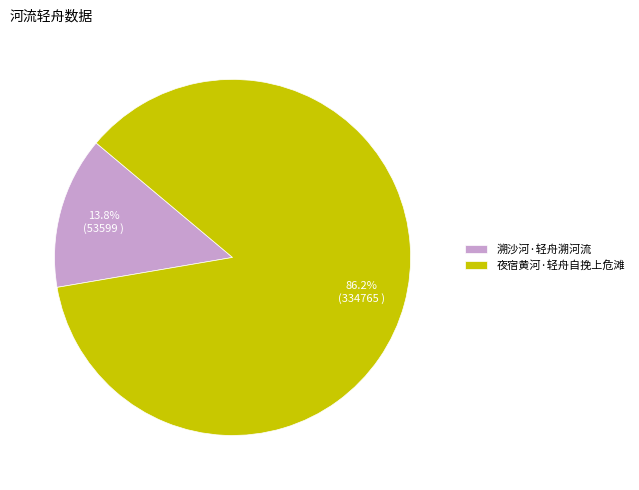

Is it true that 溯沙河·轻舟溯河流 is 20% of the pie?

False